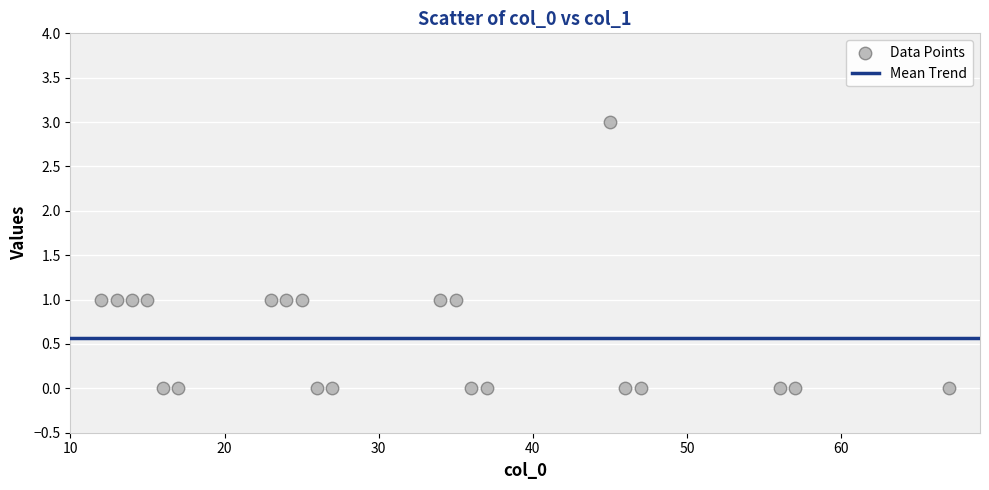

What is the range of X values (max minus min)?

55